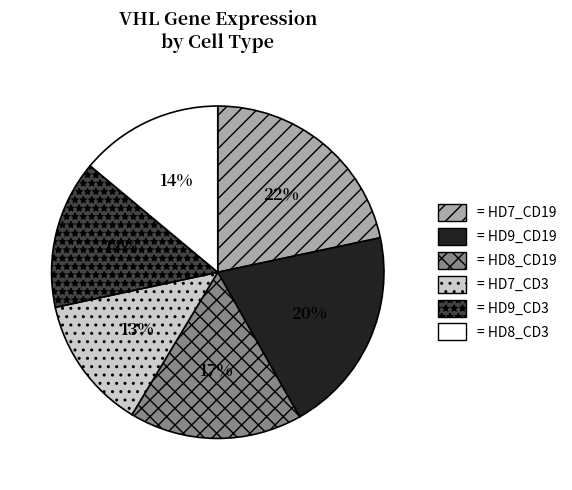

Is there any slice that represents more than half of the pie?

No